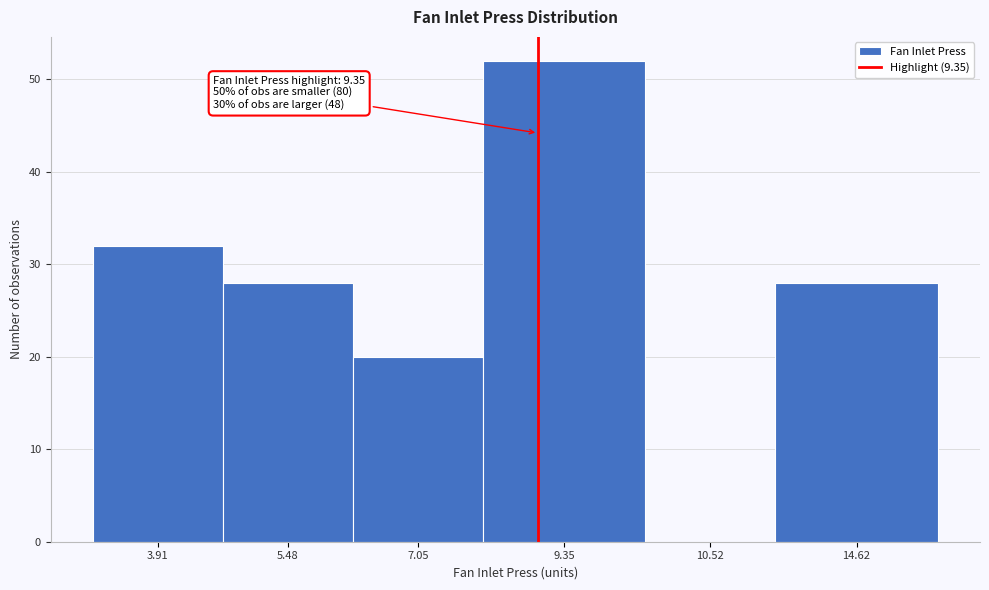

Reading right to left, what are all the values shown in this chart?

14.62=28	10.52=0	9.35=52	7.05=20	5.48=28	3.91=32